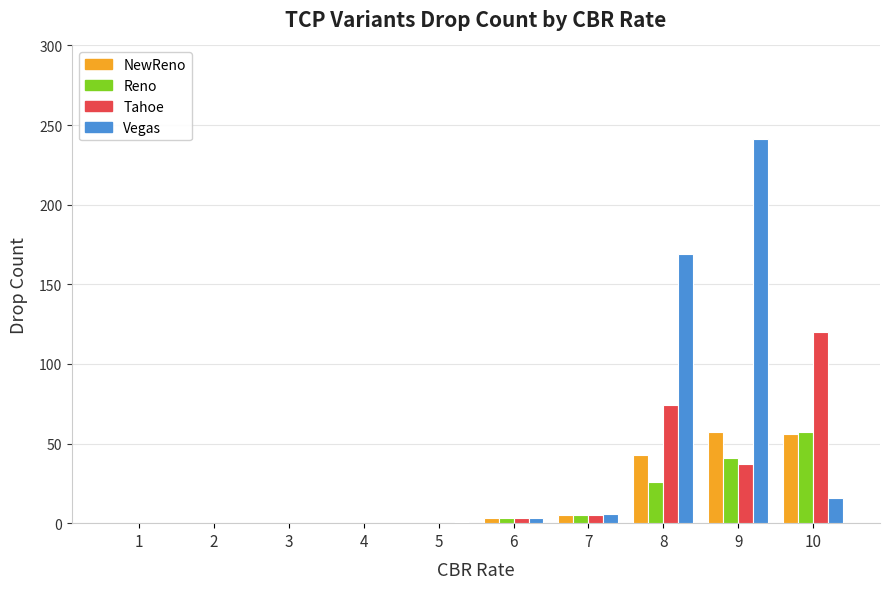

Are the bars horizontal?

No